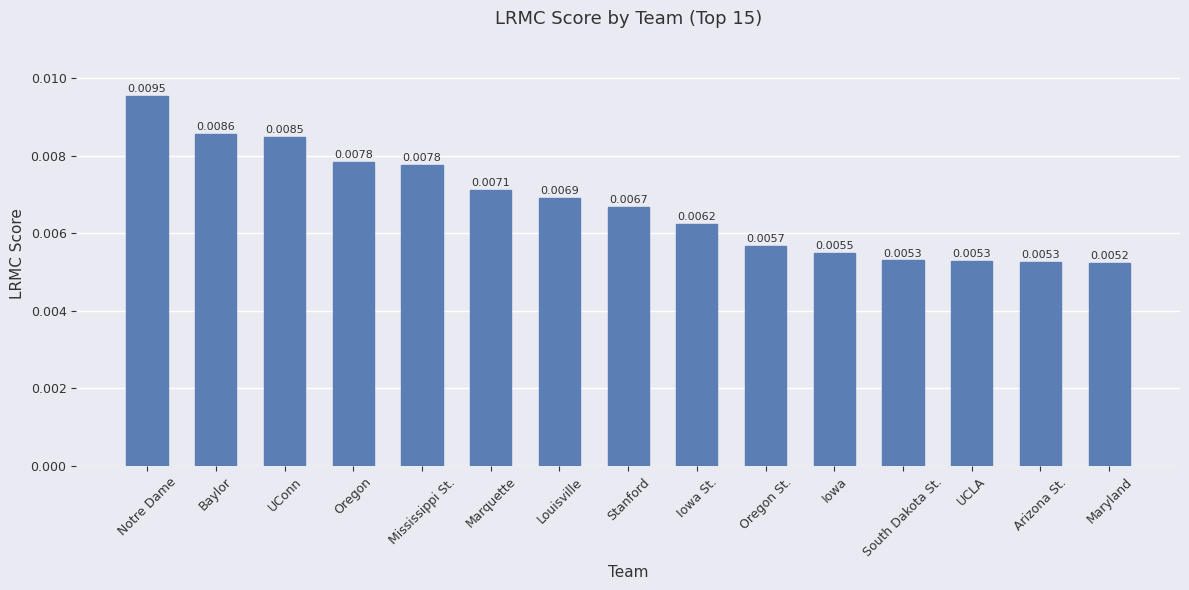

How many categories are shown in the chart?

15